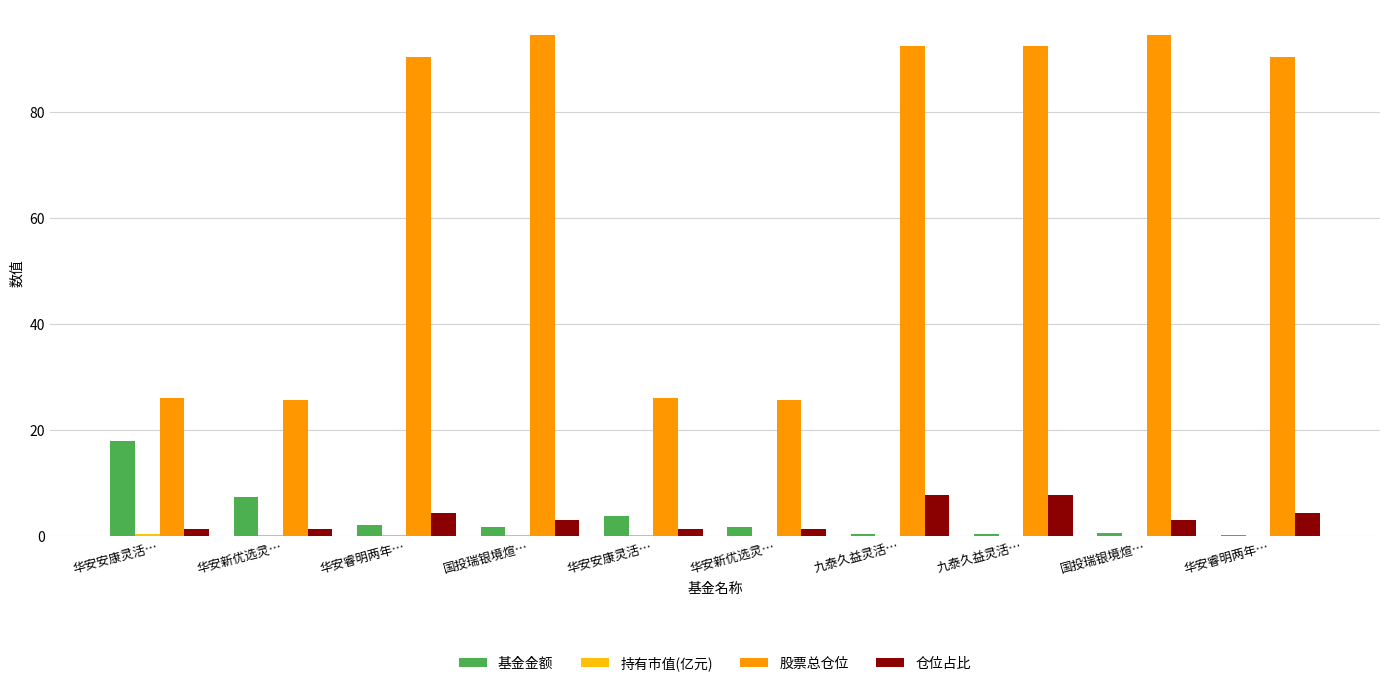

How many series are shown in this chart?

4